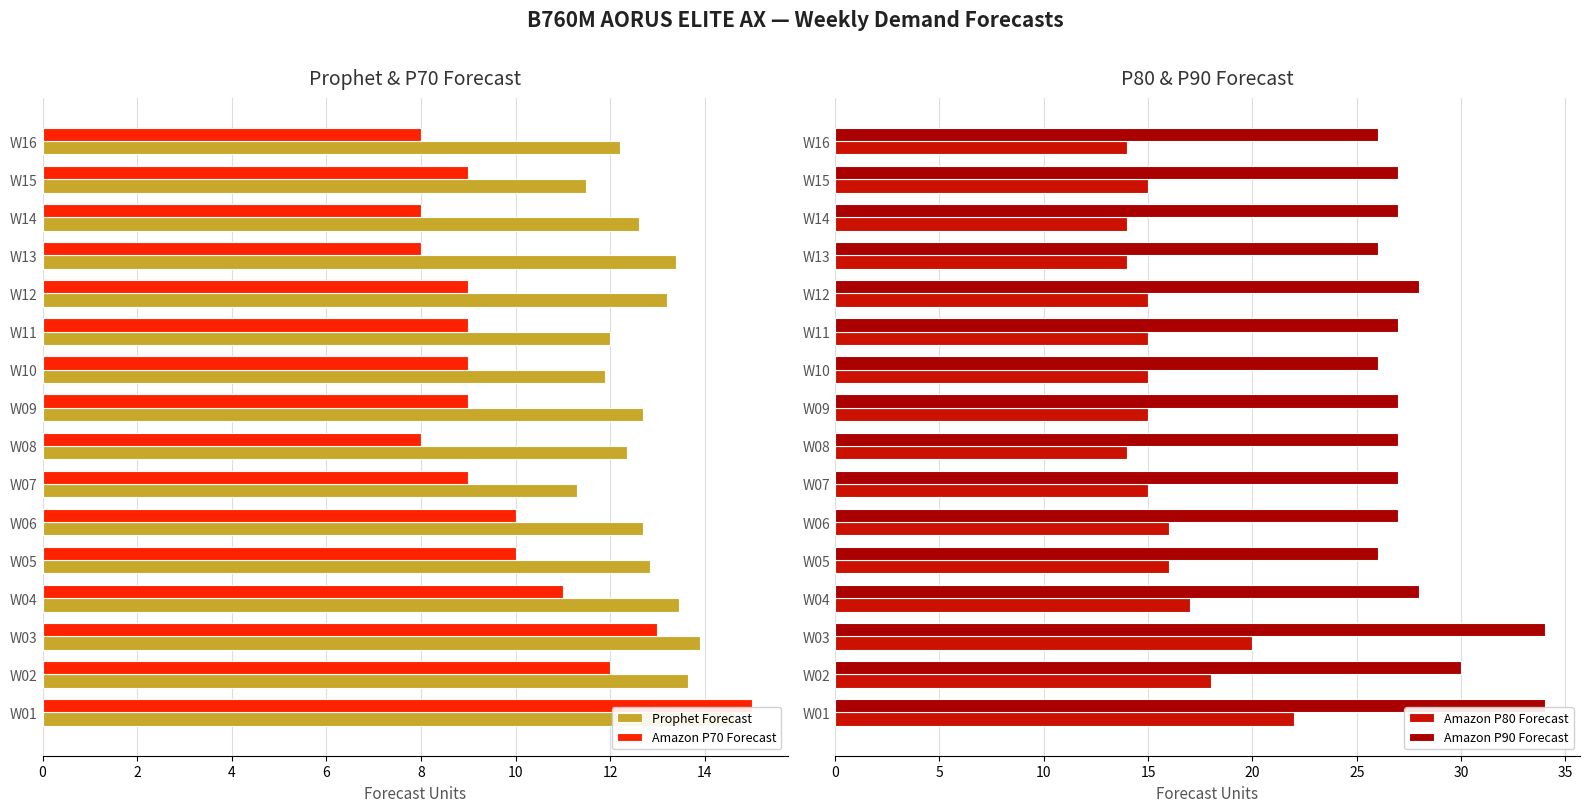

How many data points in Amazon P70 Forecast are above 9?

6